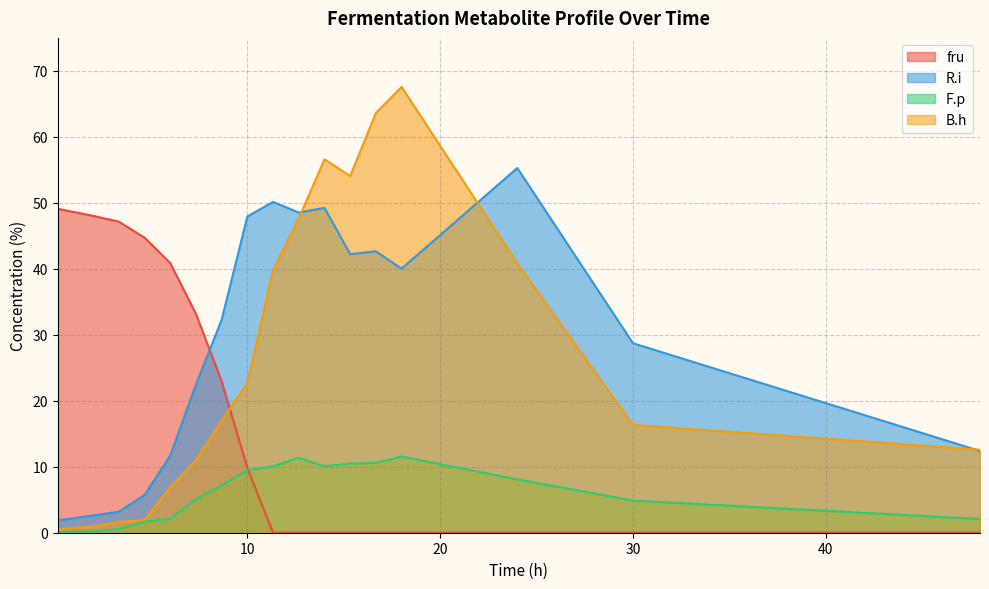

Where is R.i nearest to the value 28?

30